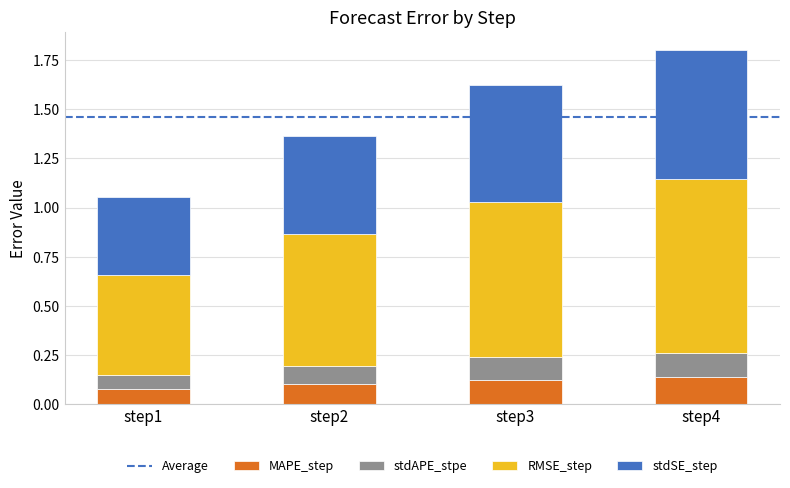

At which category is the sum across all series the highest?

step4